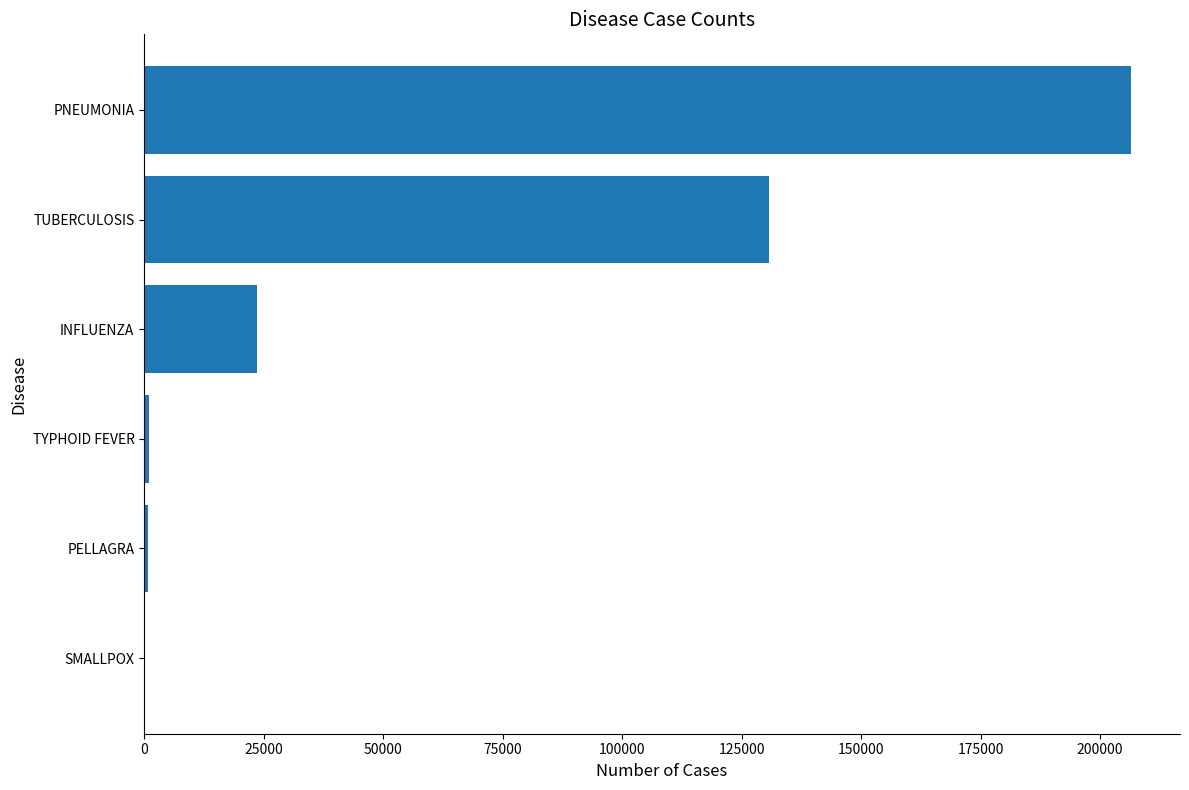

At which label is the value closest to 103203?

TUBERCULOSIS